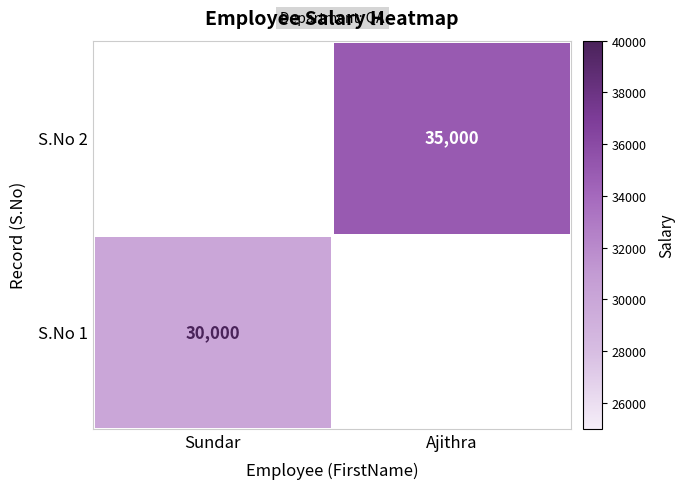

How many distinct data groups are displayed?

2